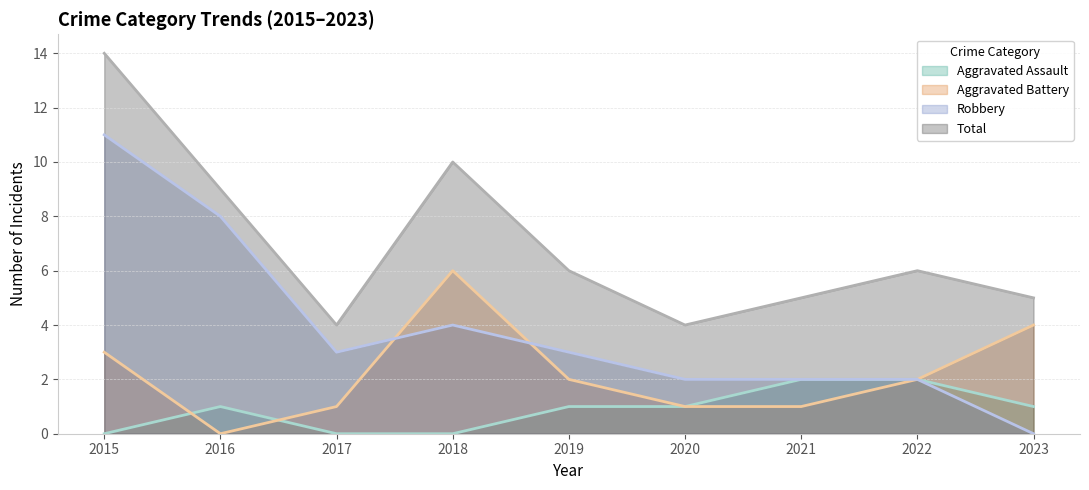

Rank the series by their average value, from highest to lowest.

Total, Robbery, Aggravated Battery, Aggravated Assault